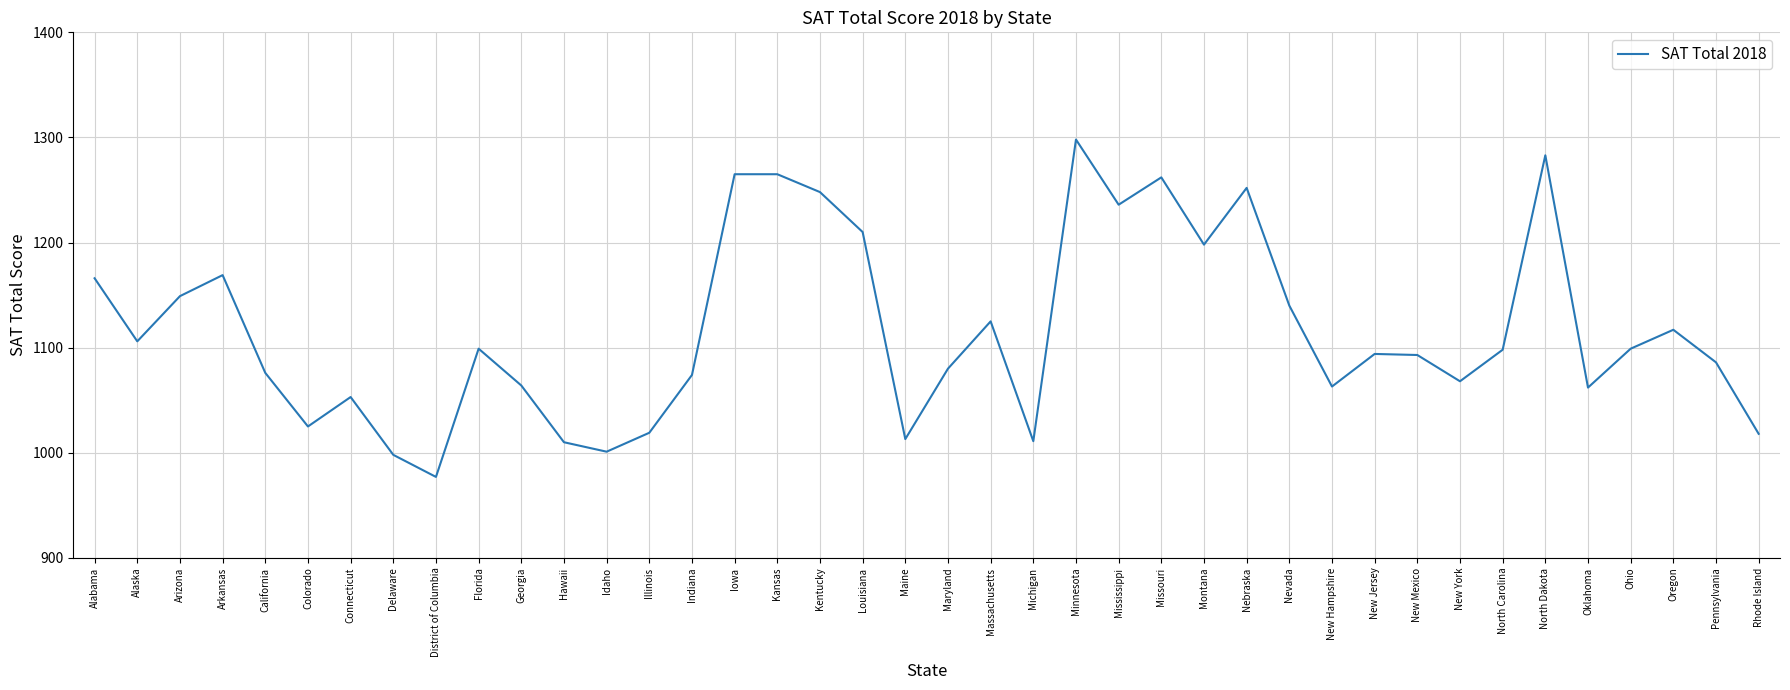

How many lines are shown in the chart?

1